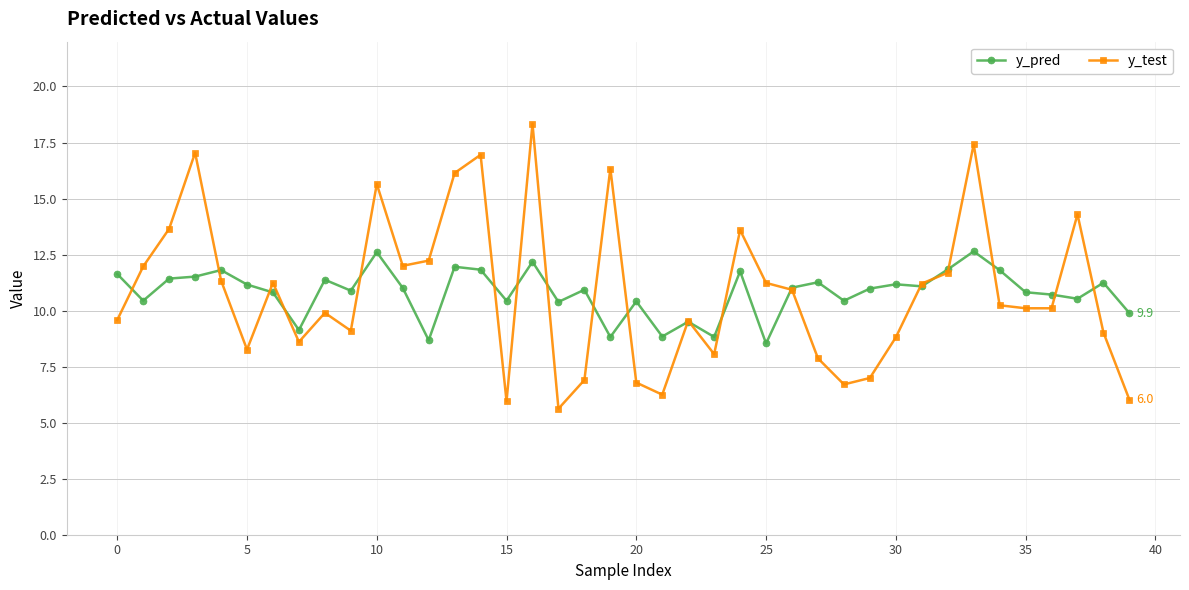

What is the value of the y_pred point at the 33rd from the left?

11.8